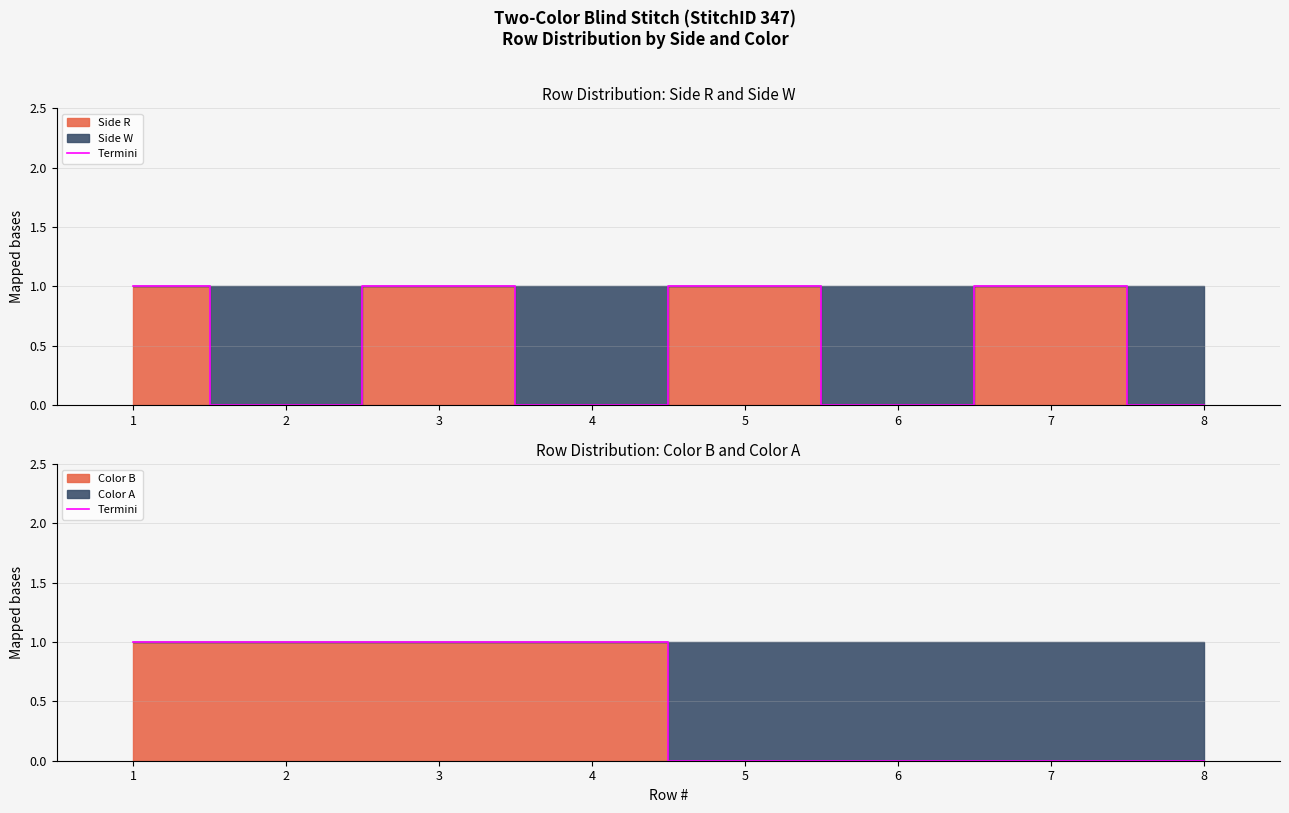

Reading left to right, what are all the values shown in this chart?

1	1	1	1	0	0	0	0